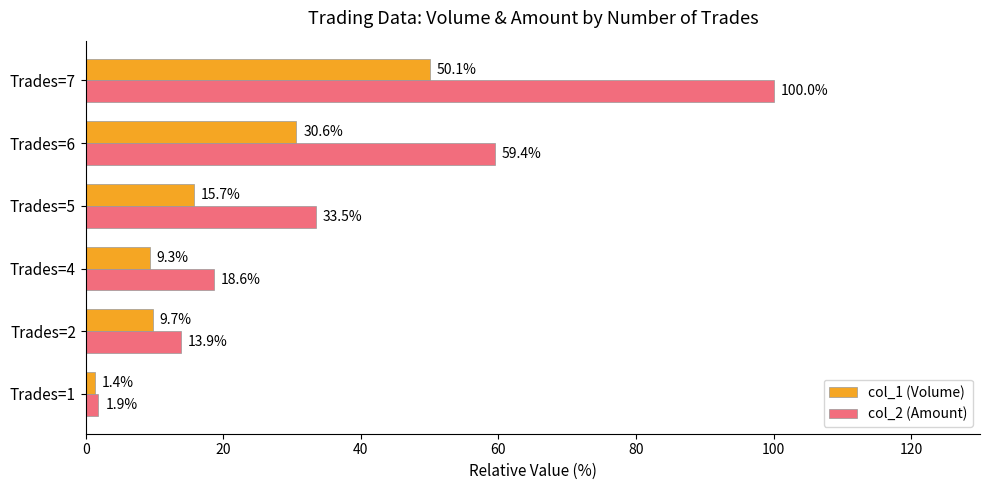

List the labels in order of col_1 (Volume) value, smallest first.

Trades=1, Trades=4, Trades=2, Trades=5, Trades=6, Trades=7